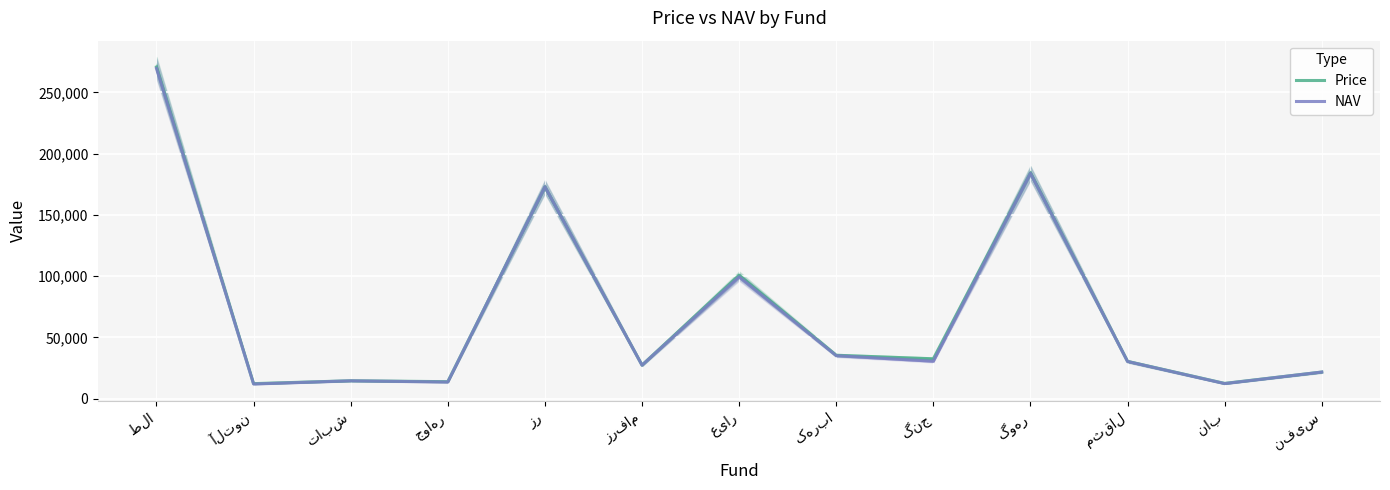

Which series has the largest range (max minus min)?

Price